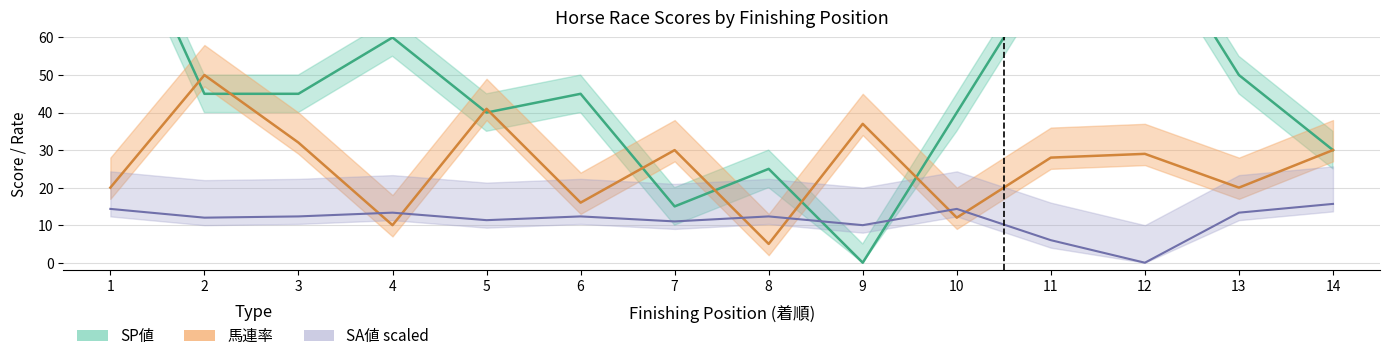

What is the difference between the highest and lowest values at 12?

90.0